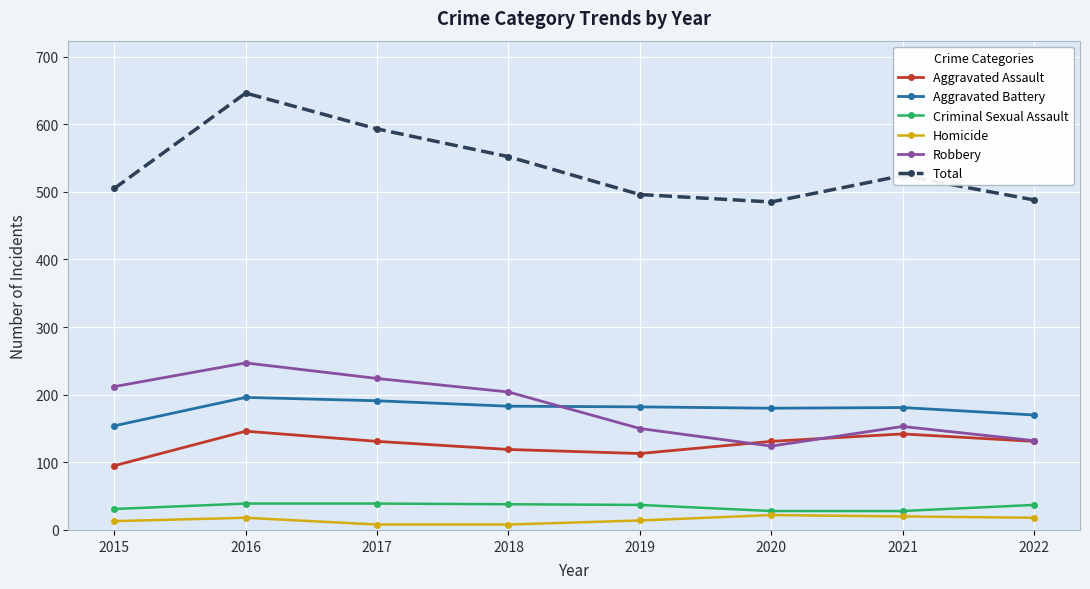

Read the Total value at 2022.

488